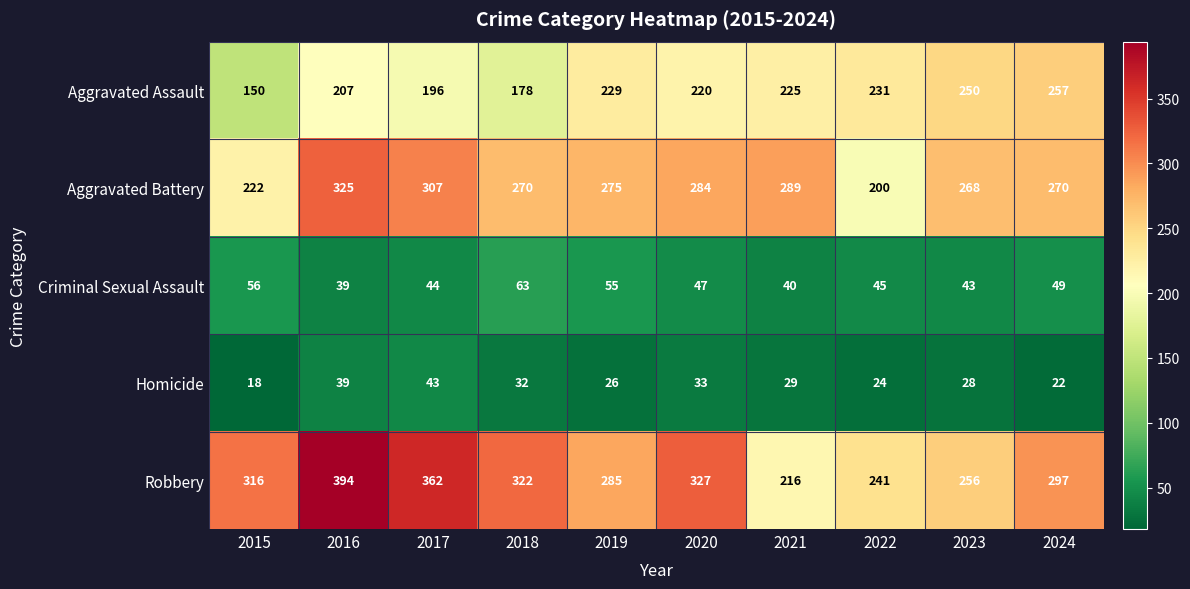

What is the difference between the second highest and minimum values in the Robbery series?

146